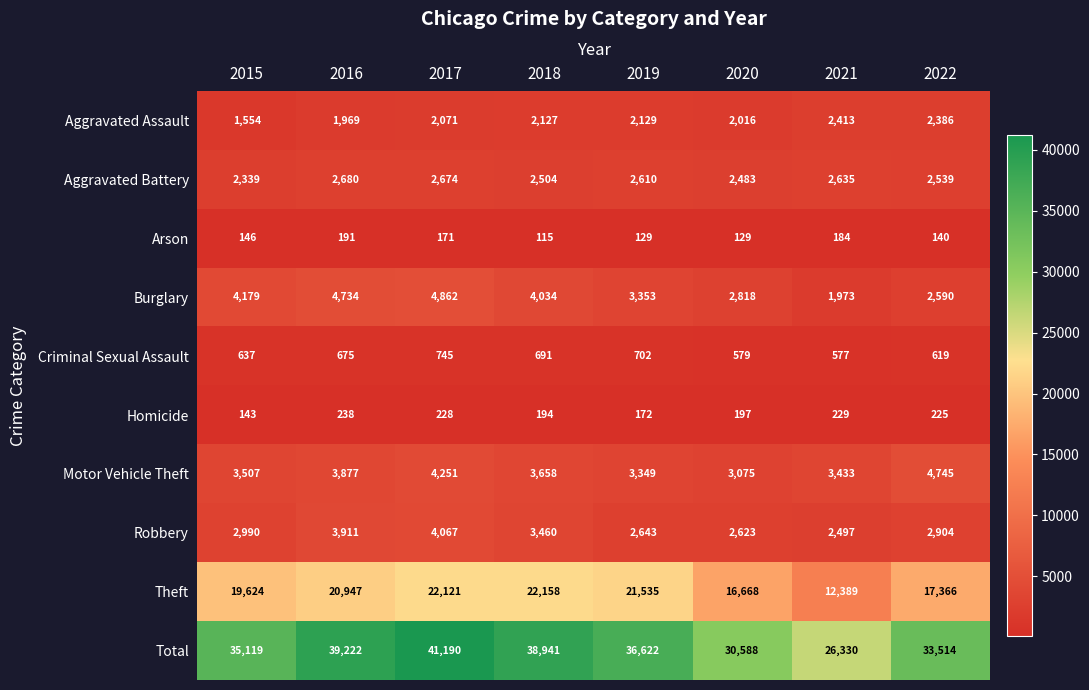

Rank the categories by Criminal Sexual Assault value from highest to lowest.

2017, 2019, 2018, 2016, 2015, 2022, 2020, 2021